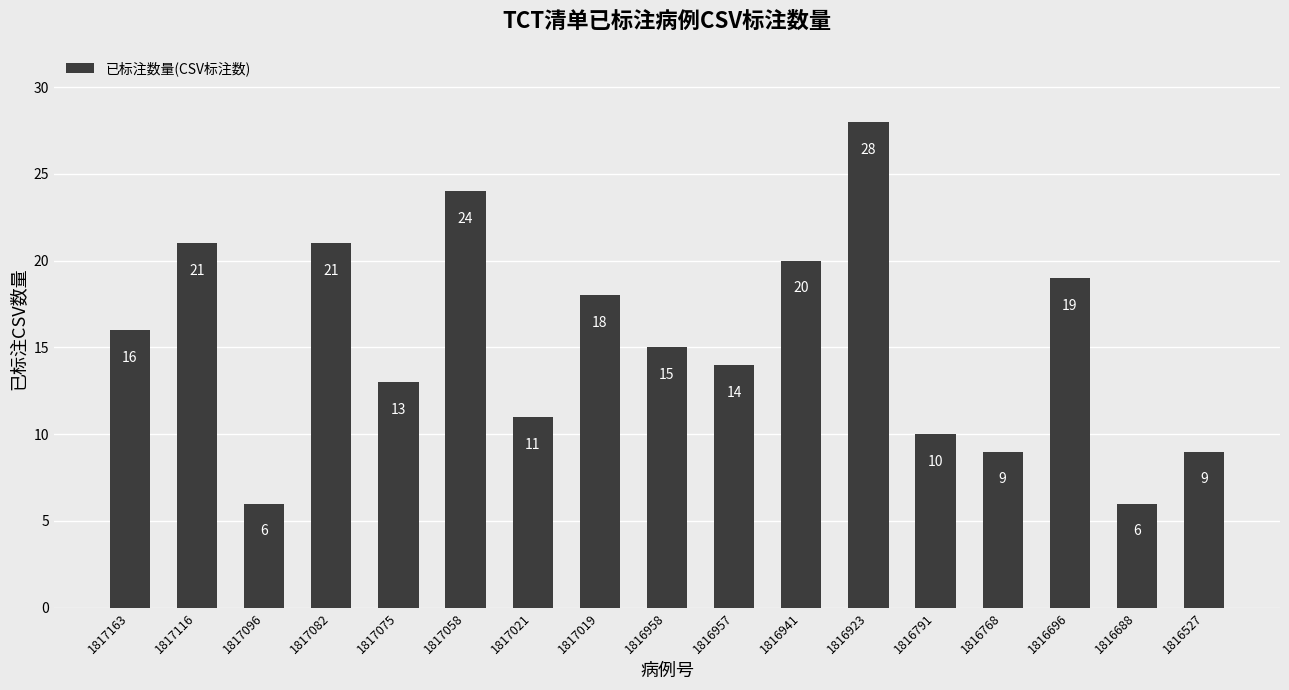

What is the value of the 17th bar from the left?

9